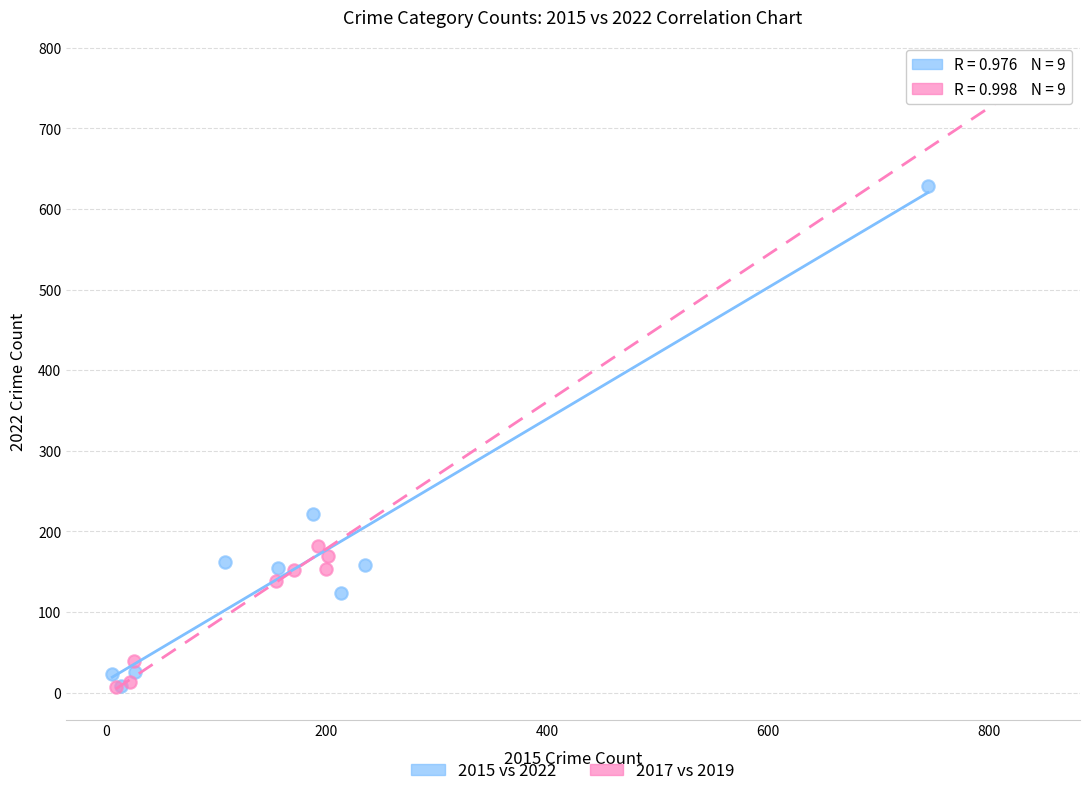

Which series contains the highest Y value?

2017 vs 2019